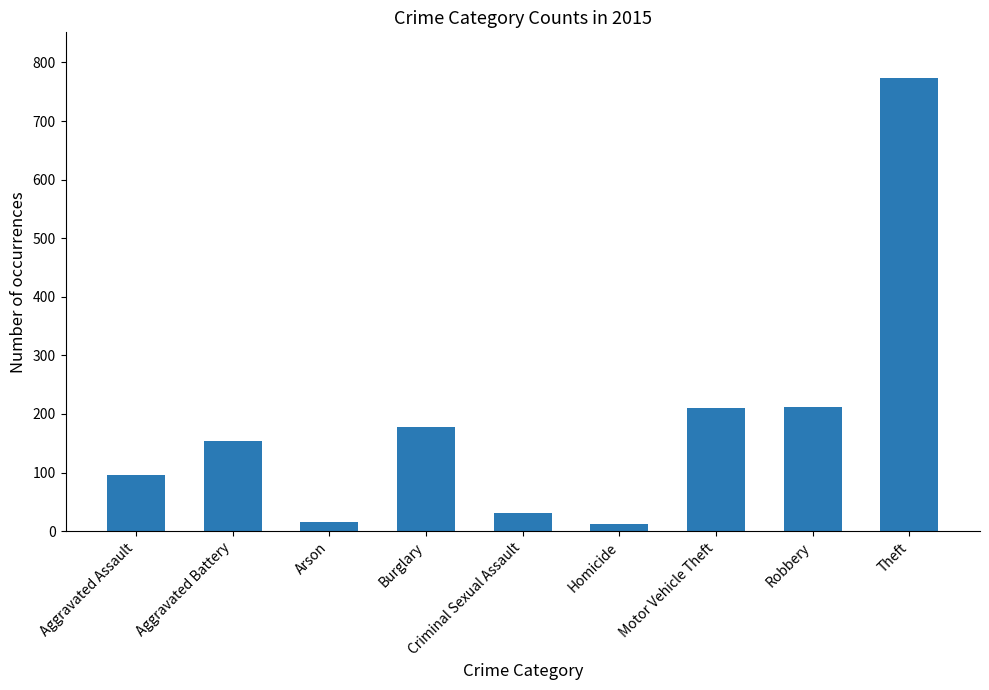

What is the maximum value shown in the chart?

774